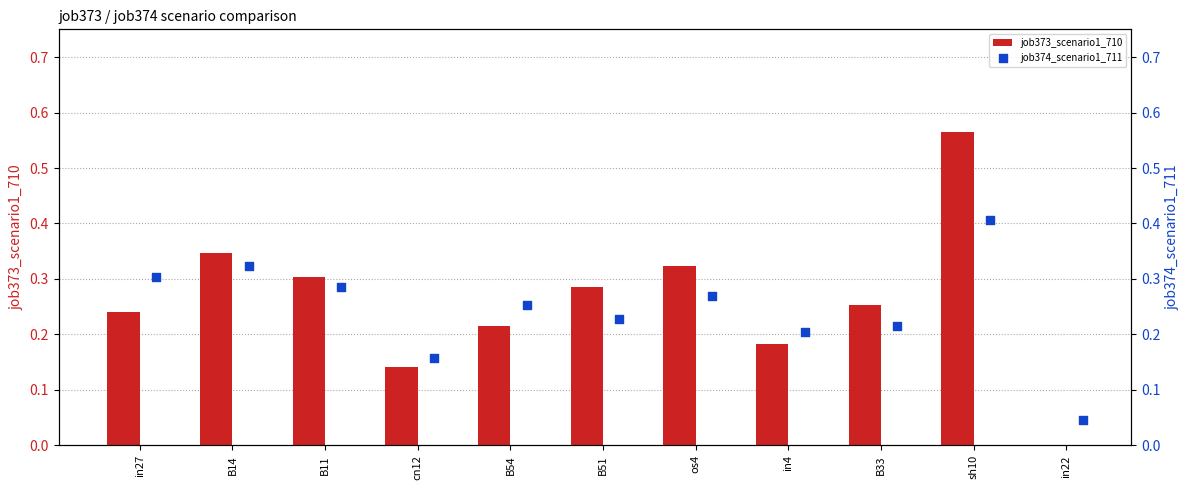

At how many categories does at least one series exceed 0?

11